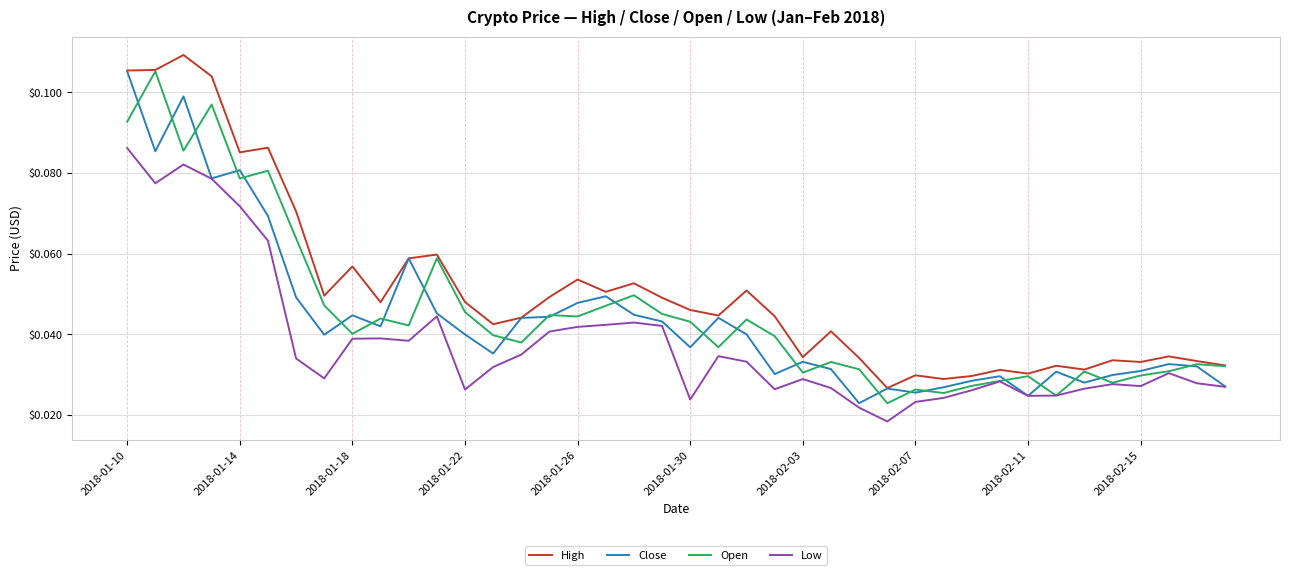

Which series has the largest total across all categories?

High